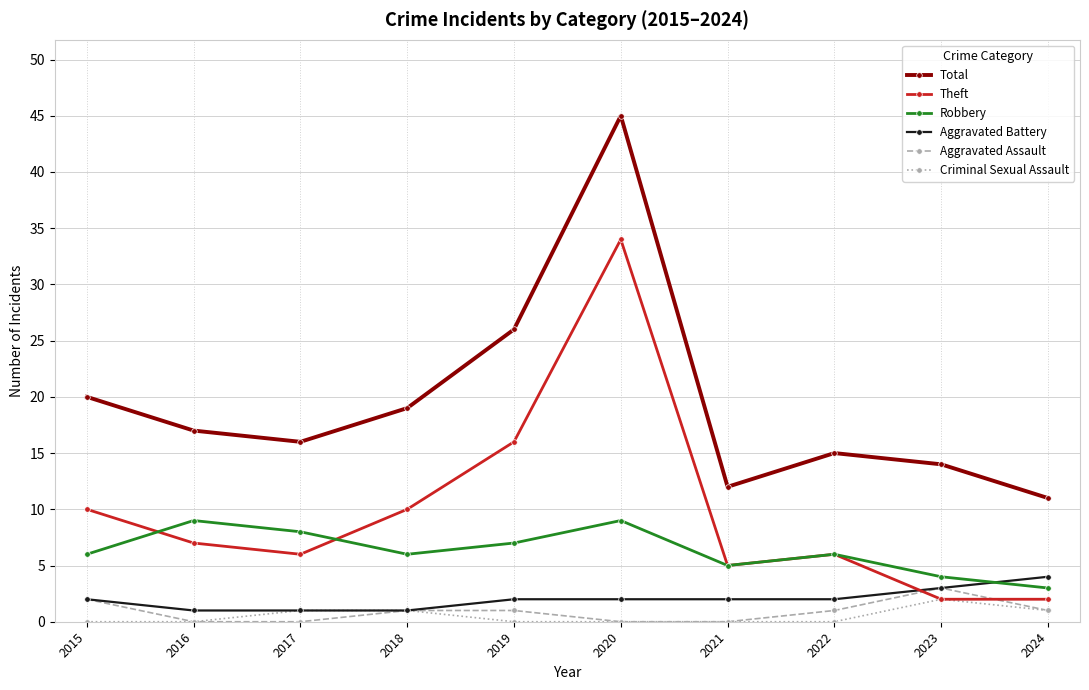

True or false: Criminal Sexual Assault and Total cross at least once.

False